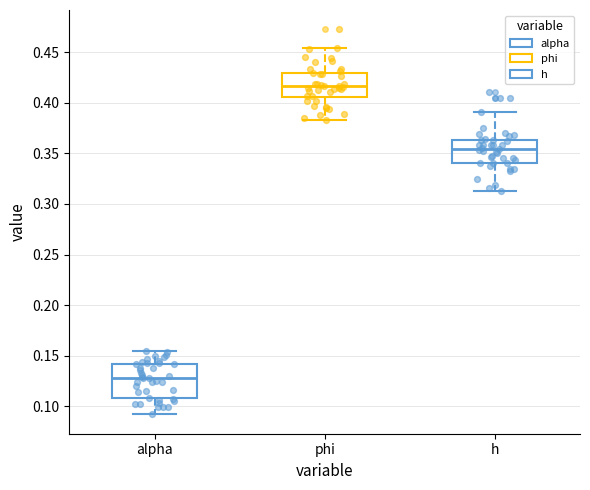

Reading left to right, read every box against the y-axis: the position of its median line, the range the box covers, and the ends of its whiskers. The values are not printed on the chart, so give them approximately, as read against the axis.

alpha: median 0.130, box 0.110 to 0.140, whiskers 0.090 to 0.155
phi: median 0.415, box 0.405 to 0.430, whiskers 0.385 to 0.455
h: median 0.355, box 0.340 to 0.365, whiskers 0.310 to 0.390